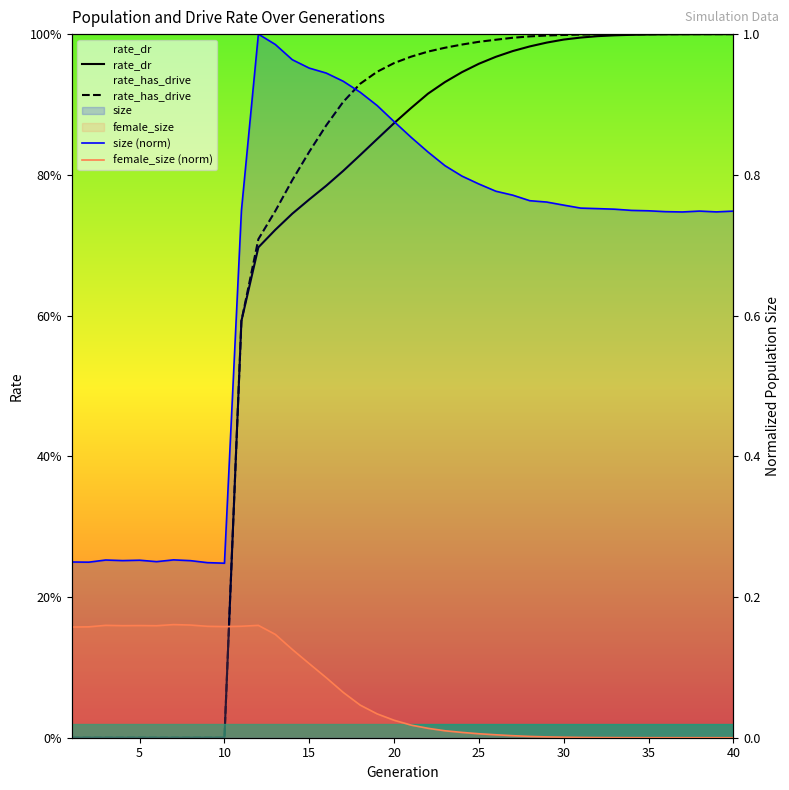

Reading right to left, extract all data points from this chart.

rate_dr: 1.0	1.0	1.0	1.0	1.0	1.0	1.0	1.0	1.0	1.0	1.0	1.0	1.0	1.0	1.0	1.0	0.9	0.9	0.9	0.9	0.9	0.9	0.8	0.8	0.8	0.8	0.7	0.7	0.7	0.6	0.0	0.0	0.0	0.0	0.0	0.0	0.0	0.0	0.0	0.0
rate_has_drive: 1.0	1.0	1.0	1.0	1.0	1.0	1.0	1.0	1.0	1.0	1.0	1.0	1.0	1.0	1.0	1.0	1.0	1.0	1.0	1.0	1.0	0.9	0.9	0.9	0.9	0.8	0.8	0.7	0.7	0.6	0.0	0.0	0.0	0.0	0.0	0.0	0.0	0.0	0.0	0.0
size (norm): 0.7	0.7	0.7	0.7	0.7	0.7	0.7	0.8	0.8	0.8	0.8	0.8	0.8	0.8	0.8	0.8	0.8	0.8	0.8	0.9	0.9	0.9	0.9	0.9	0.9	1.0	1.0	1.0	1.0	0.7	0.2	0.2	0.3	0.3	0.3	0.3	0.3	0.3	0.2	0.2
female_size (norm): 0.0	0.0	0.0	0.0	0.0	0.0	0.0	0.0	0.0	0.0	0.0	0.0	0.0	0.0	0.0	0.0	0.0	0.0	0.0	0.0	0.0	0.0	0.0	0.1	0.1	0.1	0.1	0.1	0.2	0.2	0.2	0.2	0.2	0.2	0.2	0.2	0.2	0.2	0.2	0.2